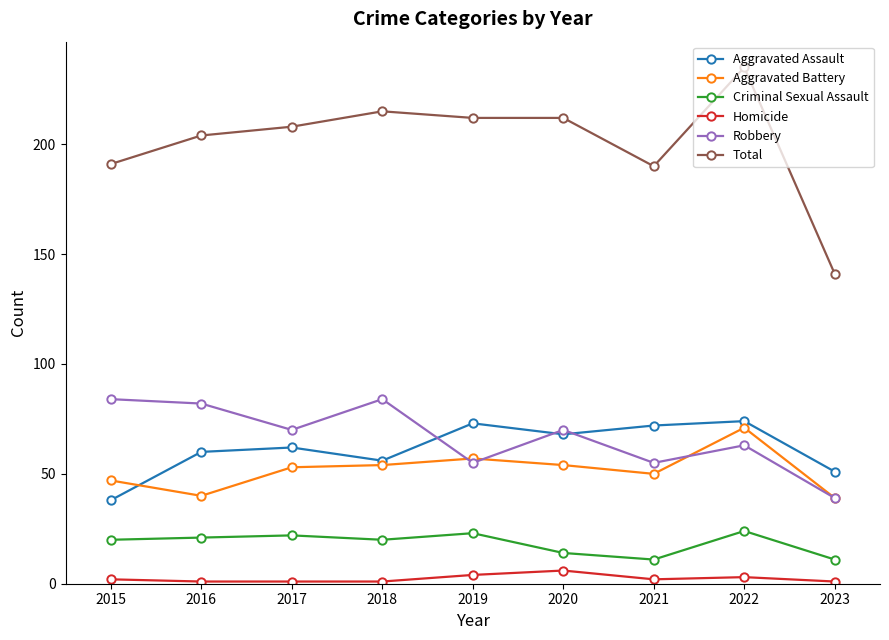

What is the total value across all series at 2018?

430